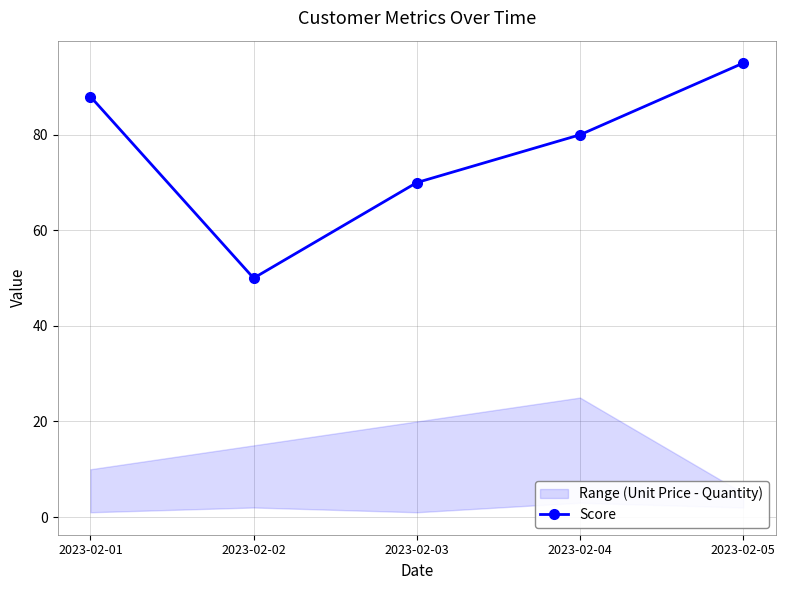

What is the difference between the values at 2023-02-05 and 2023-02-03?

25